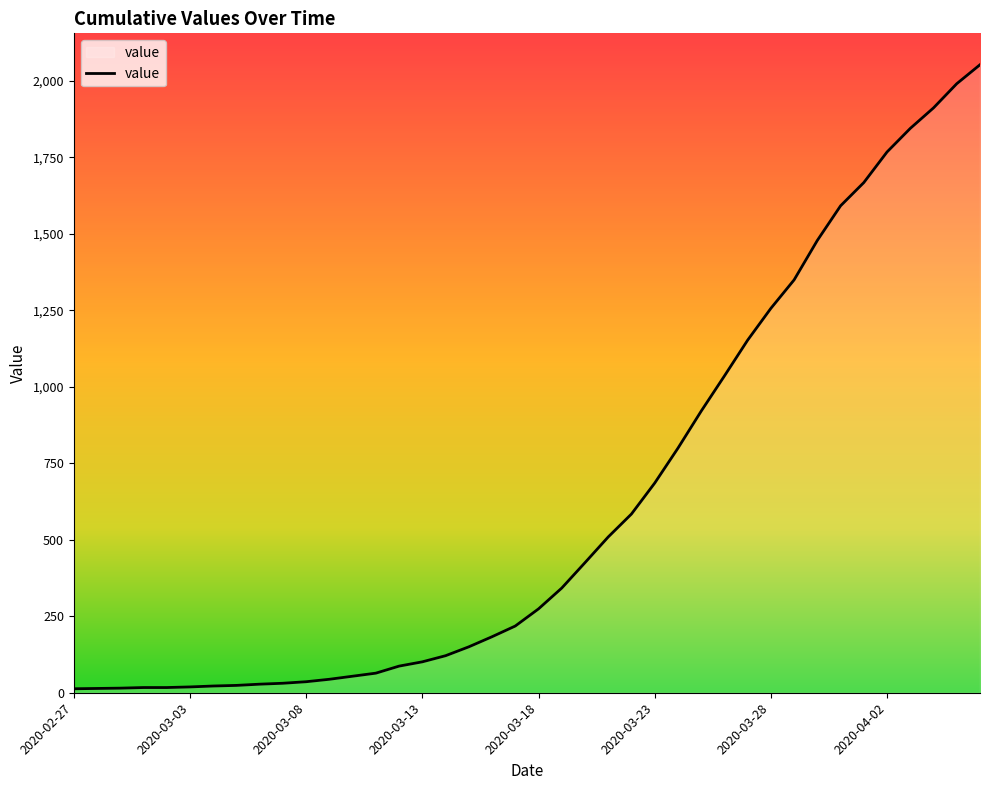

What is the greatest value displayed?

2052